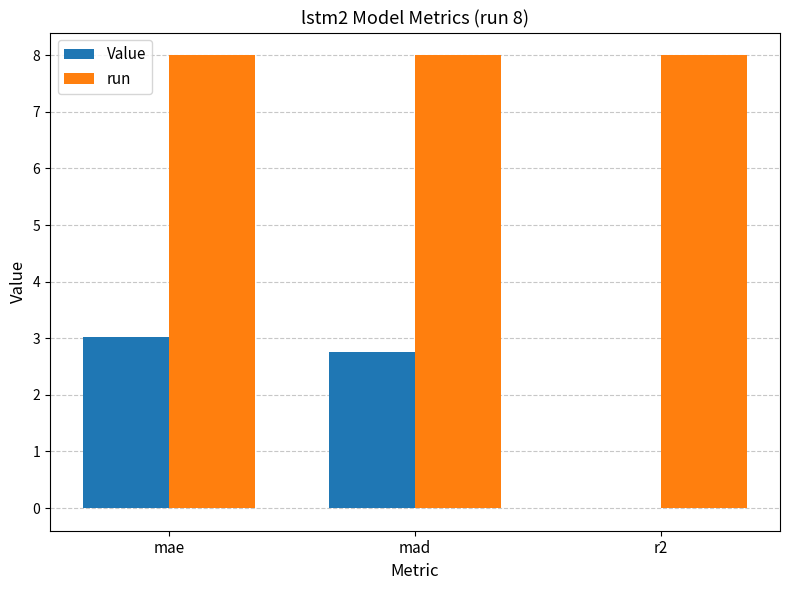

What is the difference between the Value values at r2 and mad?

2.8